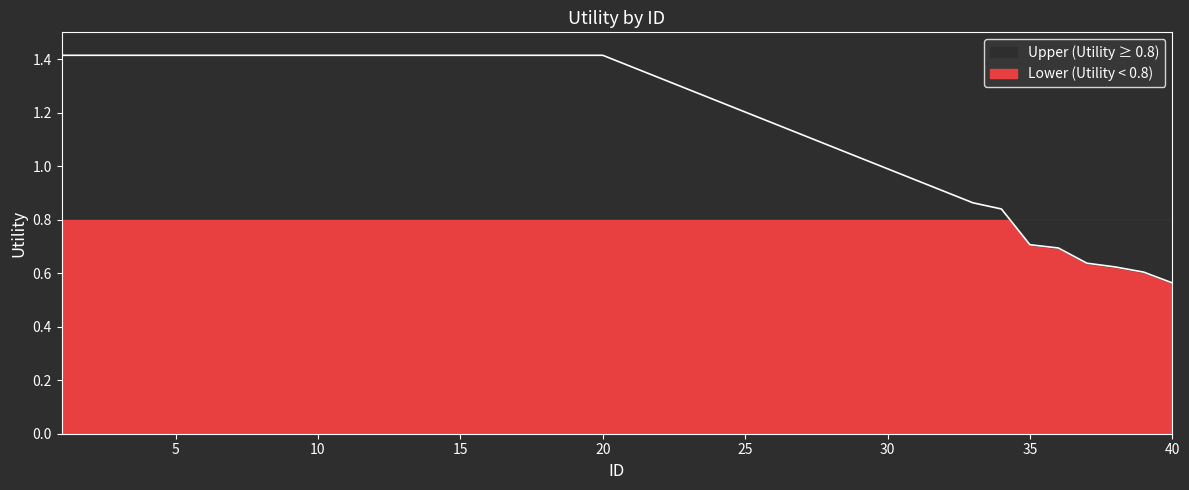

What is the maximum value shown in the chart?

1.4